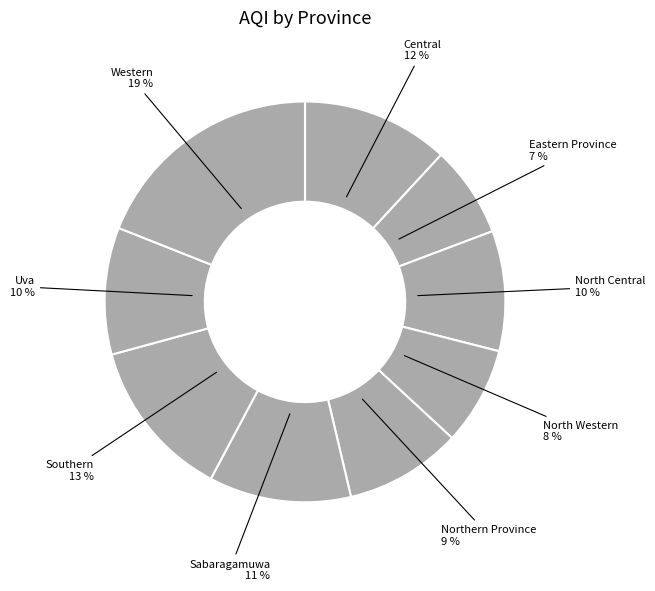

Is there a majority slice in this chart?

No